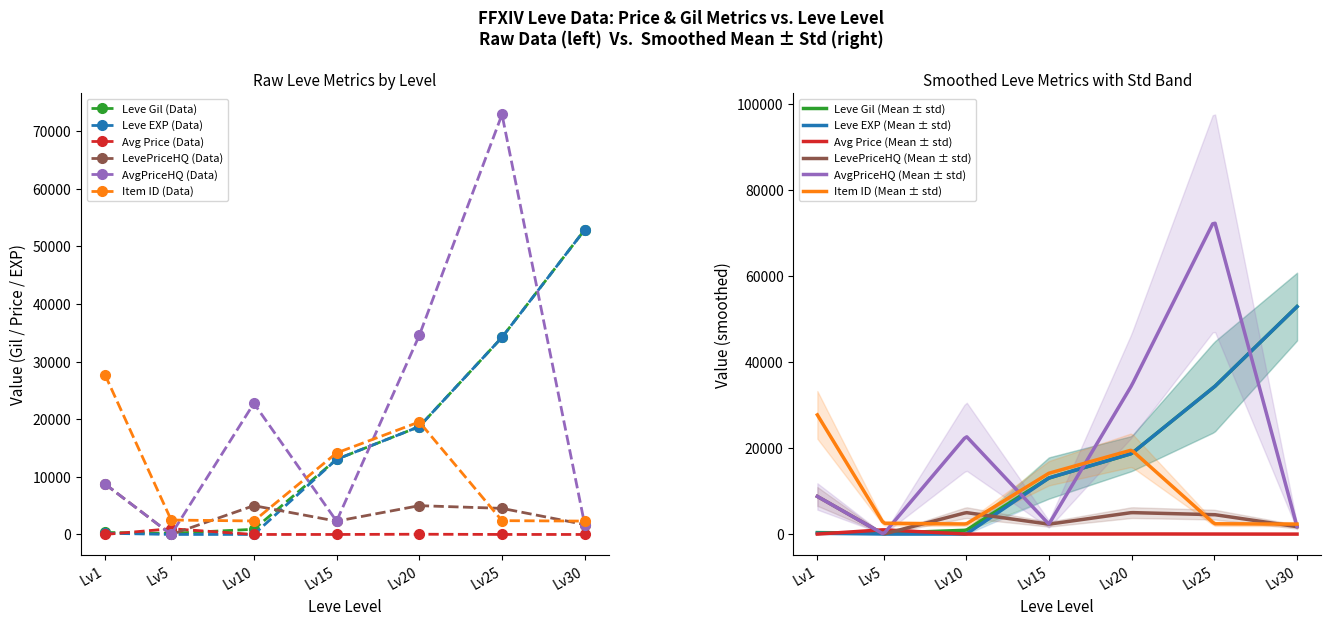

Is the value of Item ID (Data) at Lv20 greater than the value of Leve Gil (Data) at Lv5?

Yes